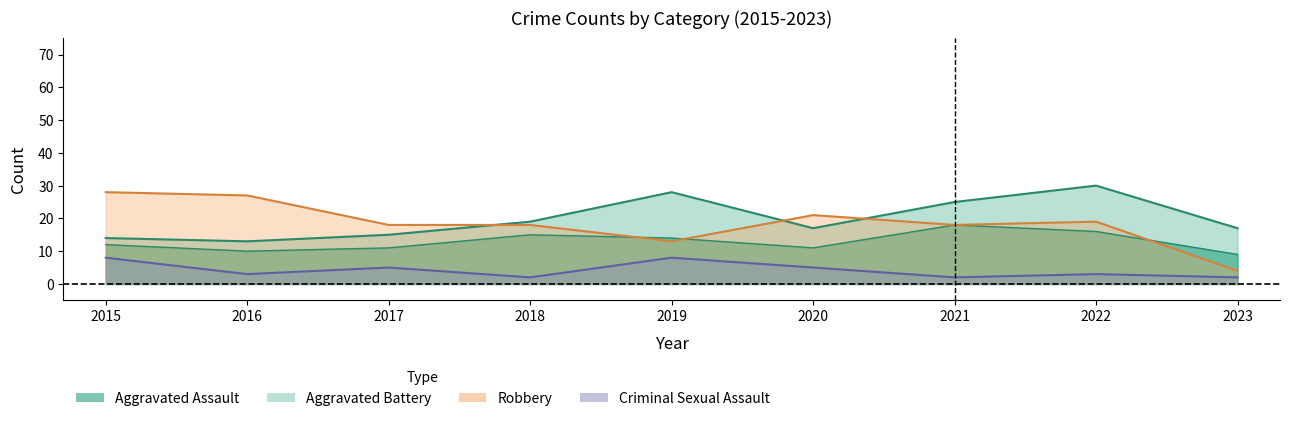

How many series are shown in this chart?

4